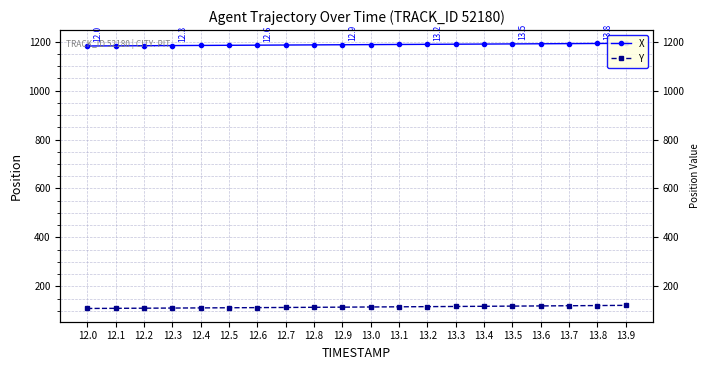

The Y series shows 116.8 at 13.1. True or false?

True